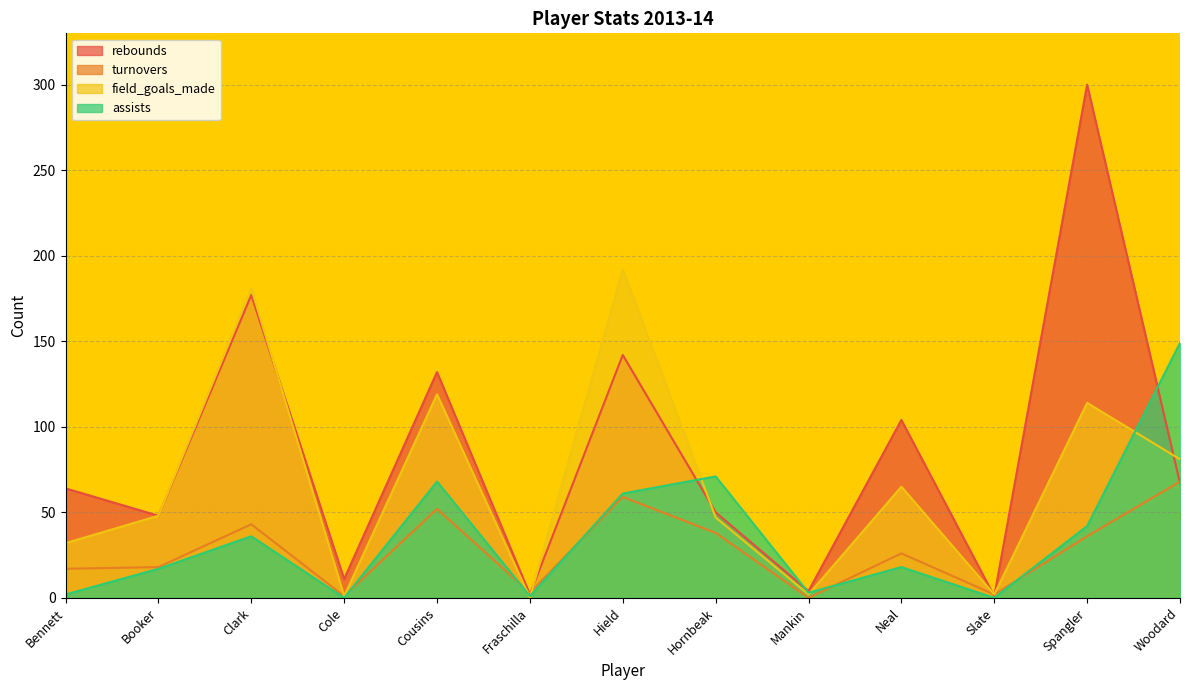

True or false: field_goals_made has a value of 47 at Hornbeak.

True